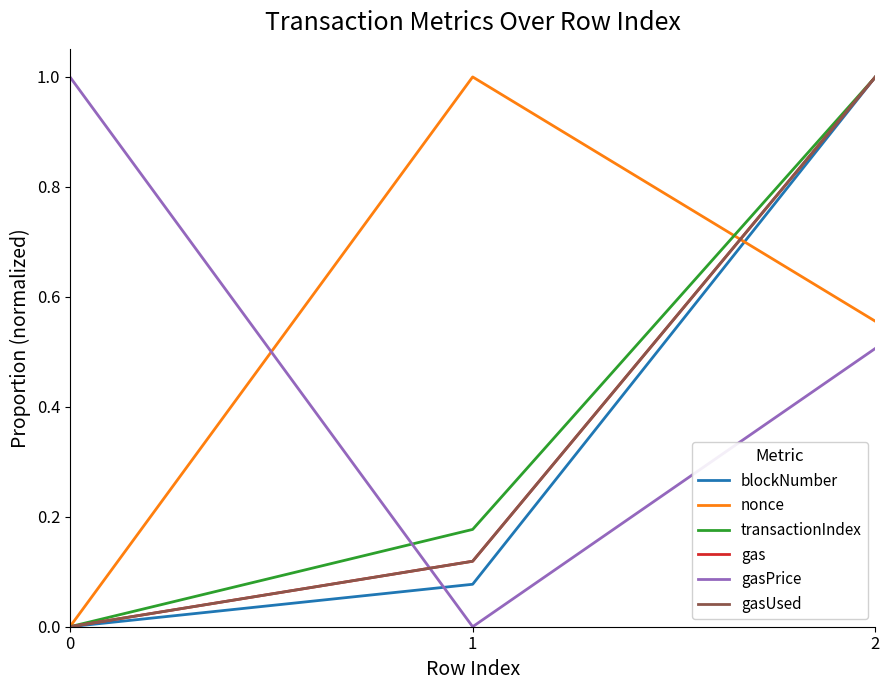

What is the sum of the gasPrice values at 0 and 2?

1.5